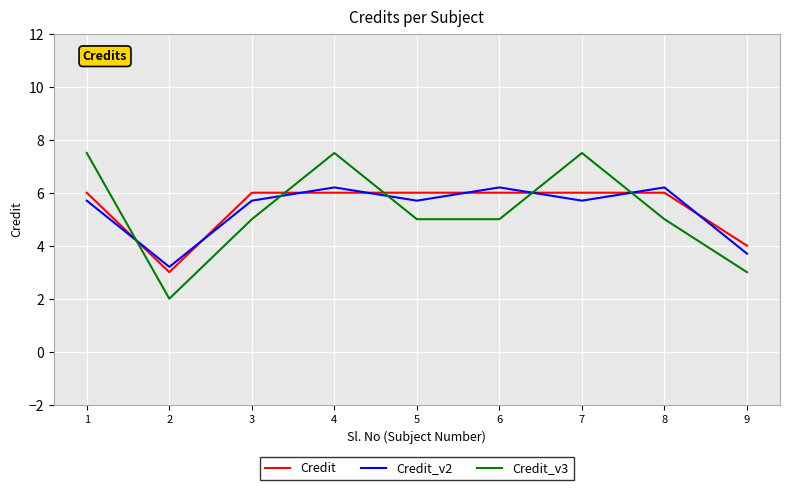

What is the total value across all series at 9?

10.7